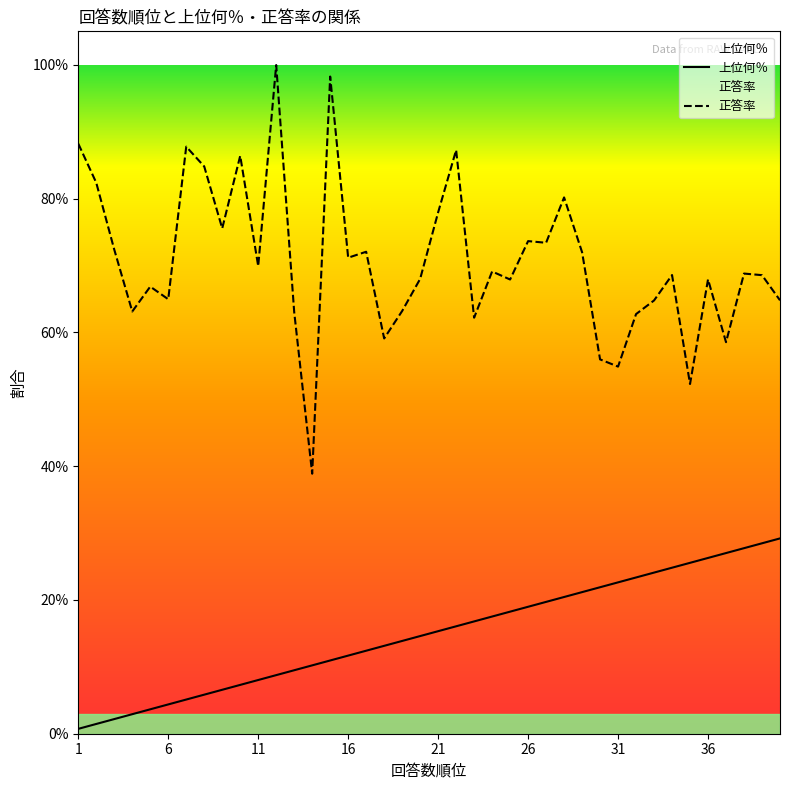

Rank the series by their average value, from lowest to highest.

上位何％, 正答率